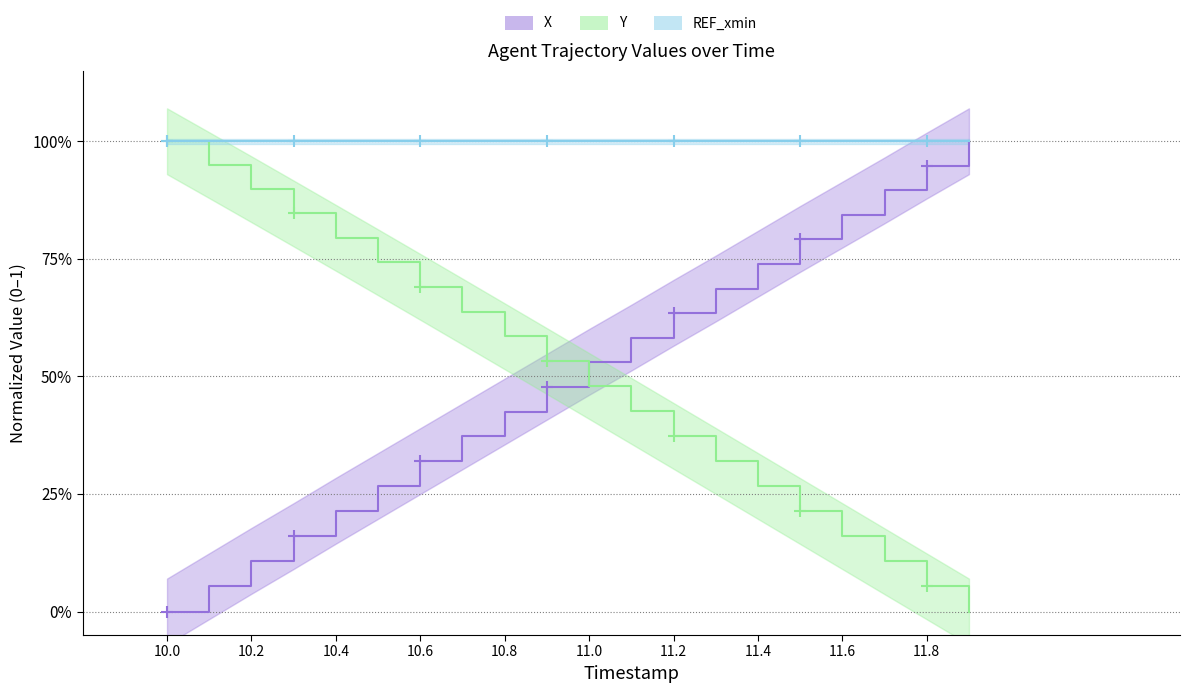

Is the value of REF_xmin at 17 greater than the value of X at 11?

Yes